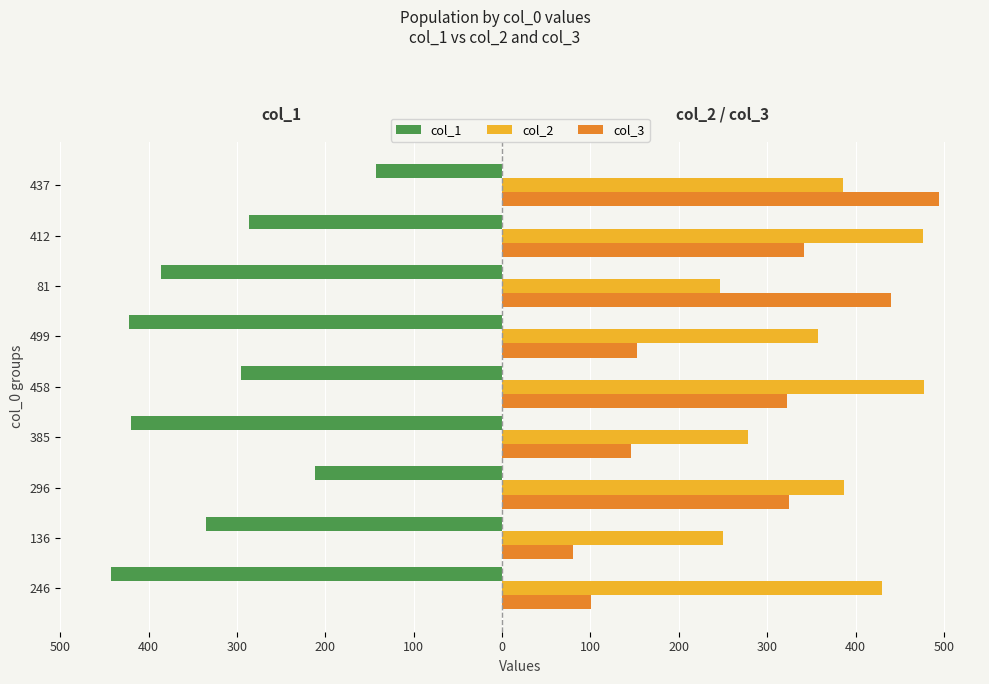

What are all the series names shown in the legend?

col_1, col_2, col_3